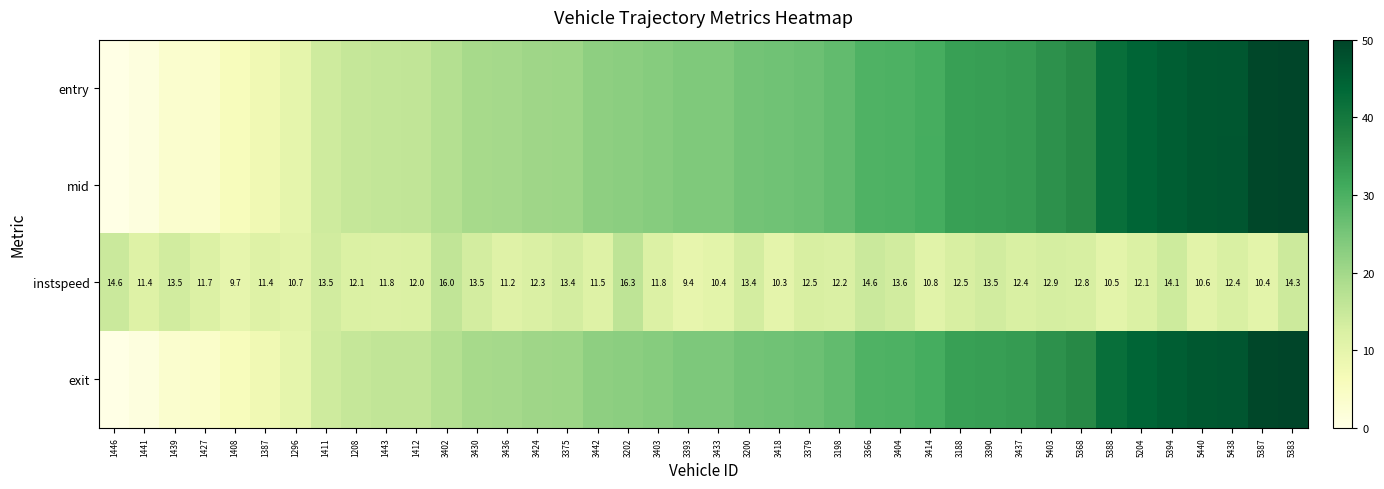

How many values in the instspeed series are below 12?

16